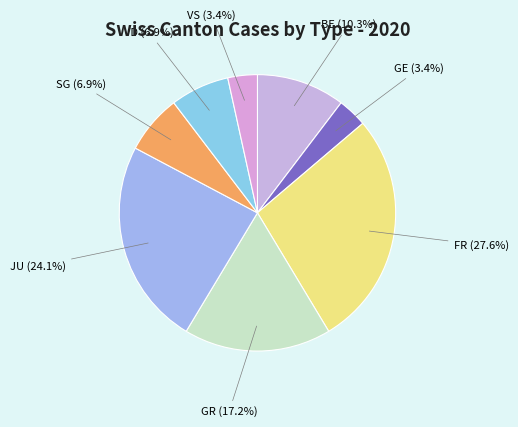

How many slices are in this pie chart?

8